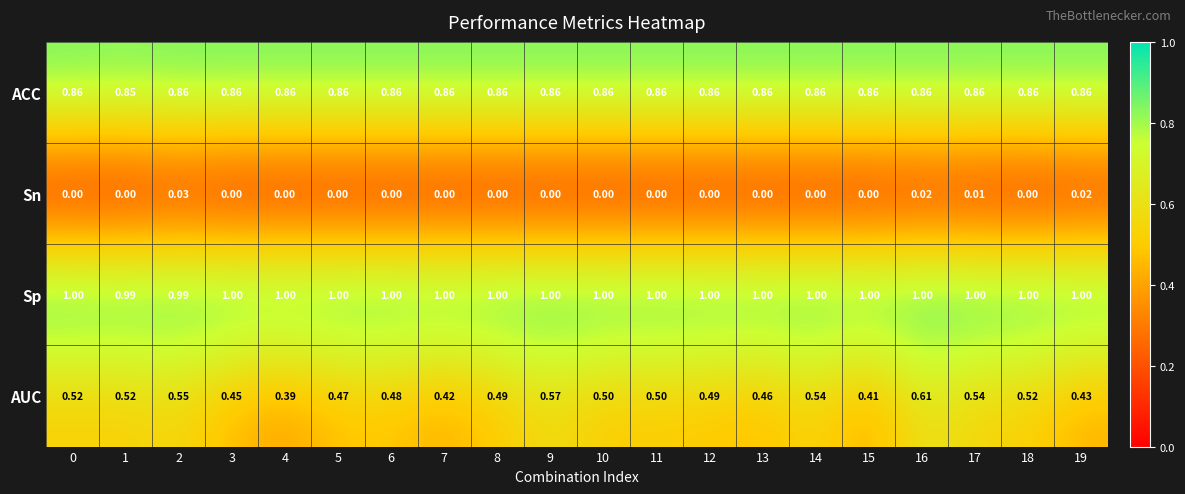

Rank the series by their maximum value, from highest to lowest.

Sp, ACC, AUC, Sn